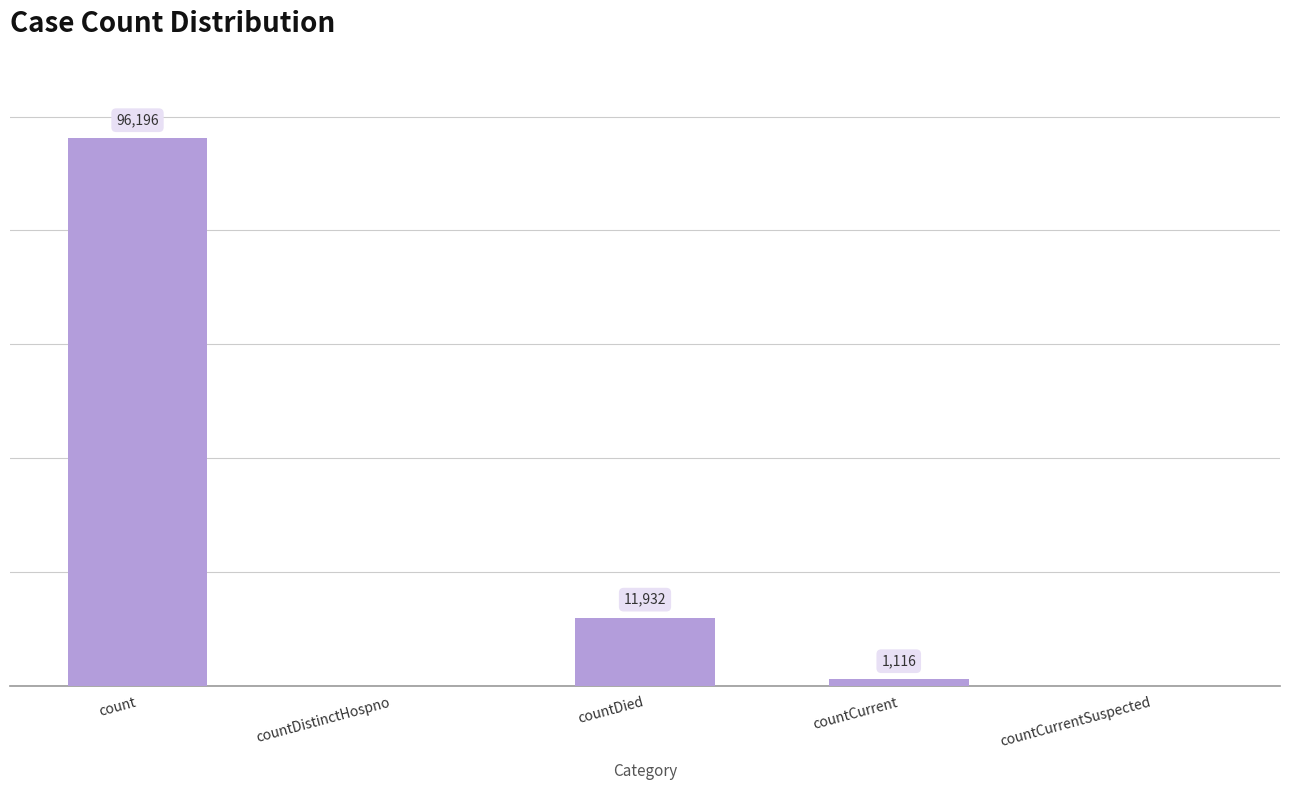

Between countCurrentSuspected and count, which is larger?

count